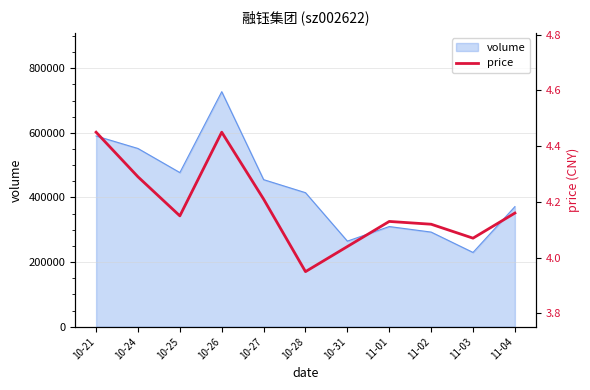

Is it true that the value at 11-03 is 5.7?

False